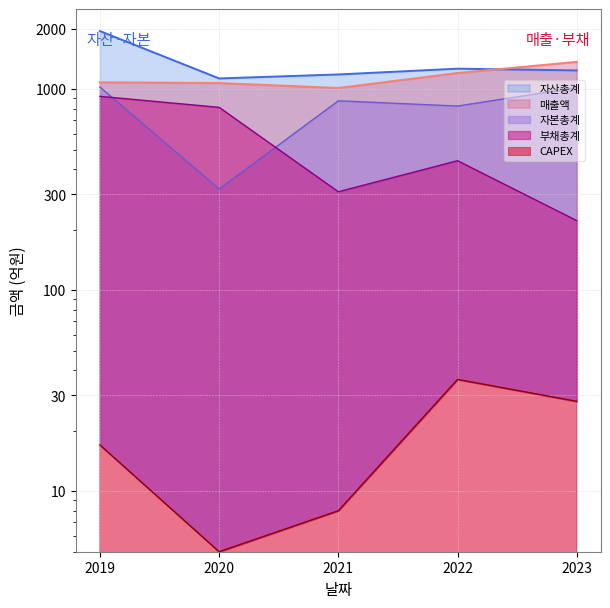

Reading right to left, transcribe all the data shown in this chart.

매출액: 1369	1205	1015	1074	1083
자산총계: 1241	1266	1185	1132	1948
부채총계: 222	441	309	813	922
자본총계: 1020	825	876	319	1026
CAPEX: 28	36	8	5	17